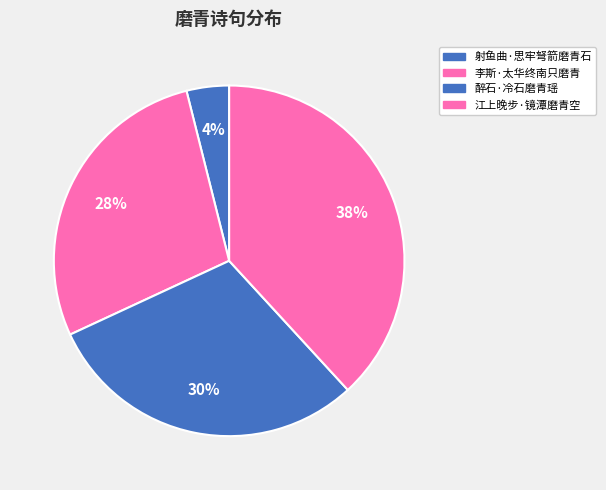

To the nearest percent, what is the average slice percentage?

25%